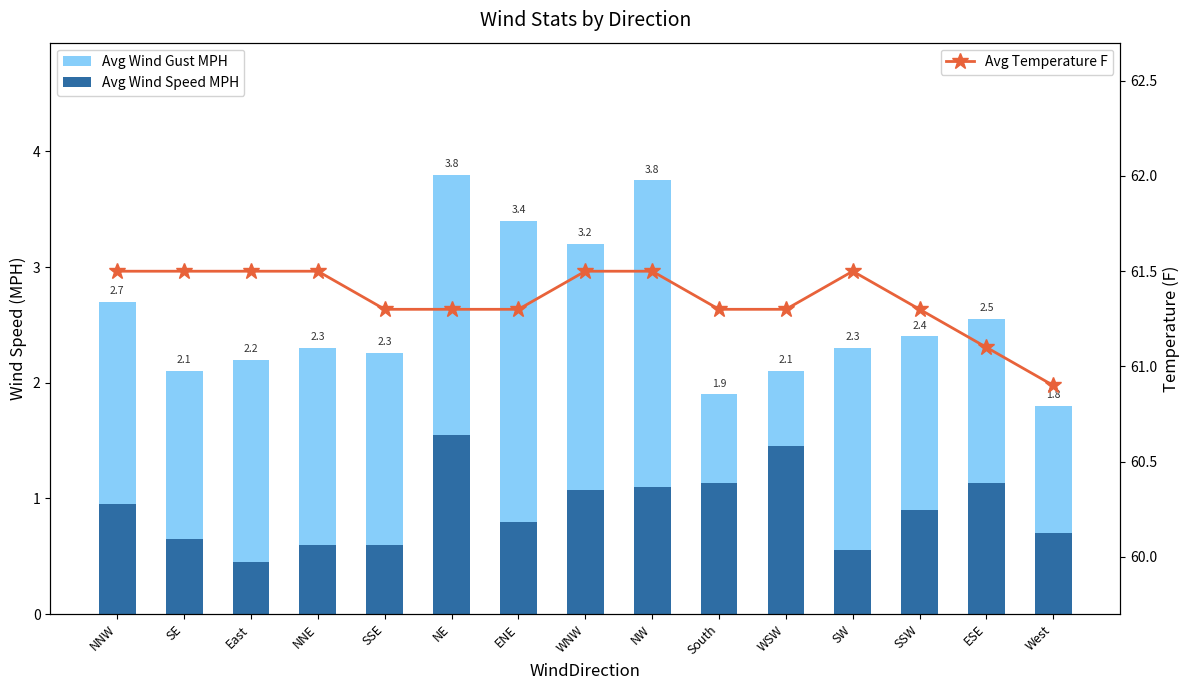

How many groups of bars are there?

15